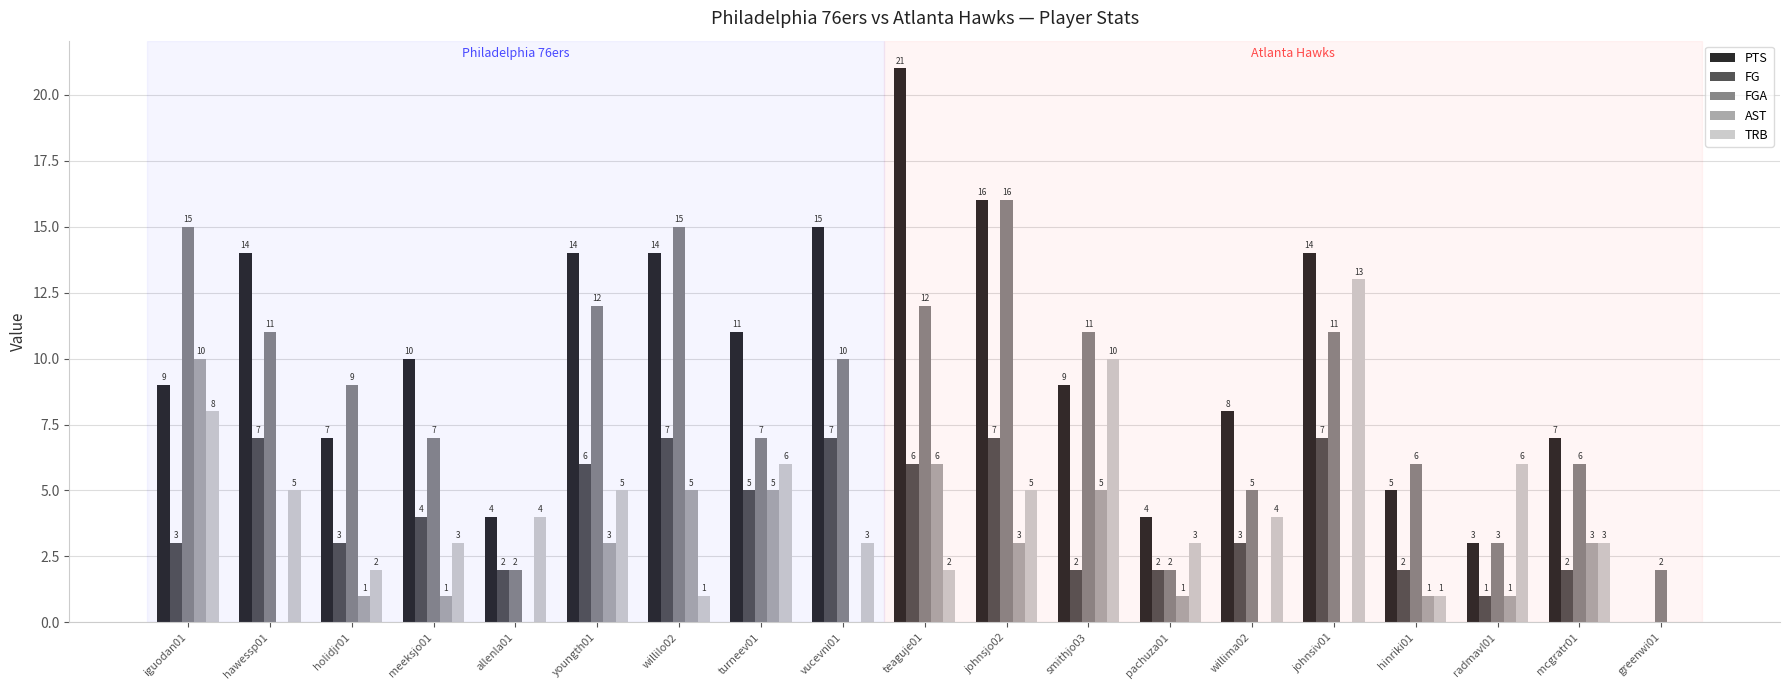

At which category does the chart reach its peak across all series?

teaguje01